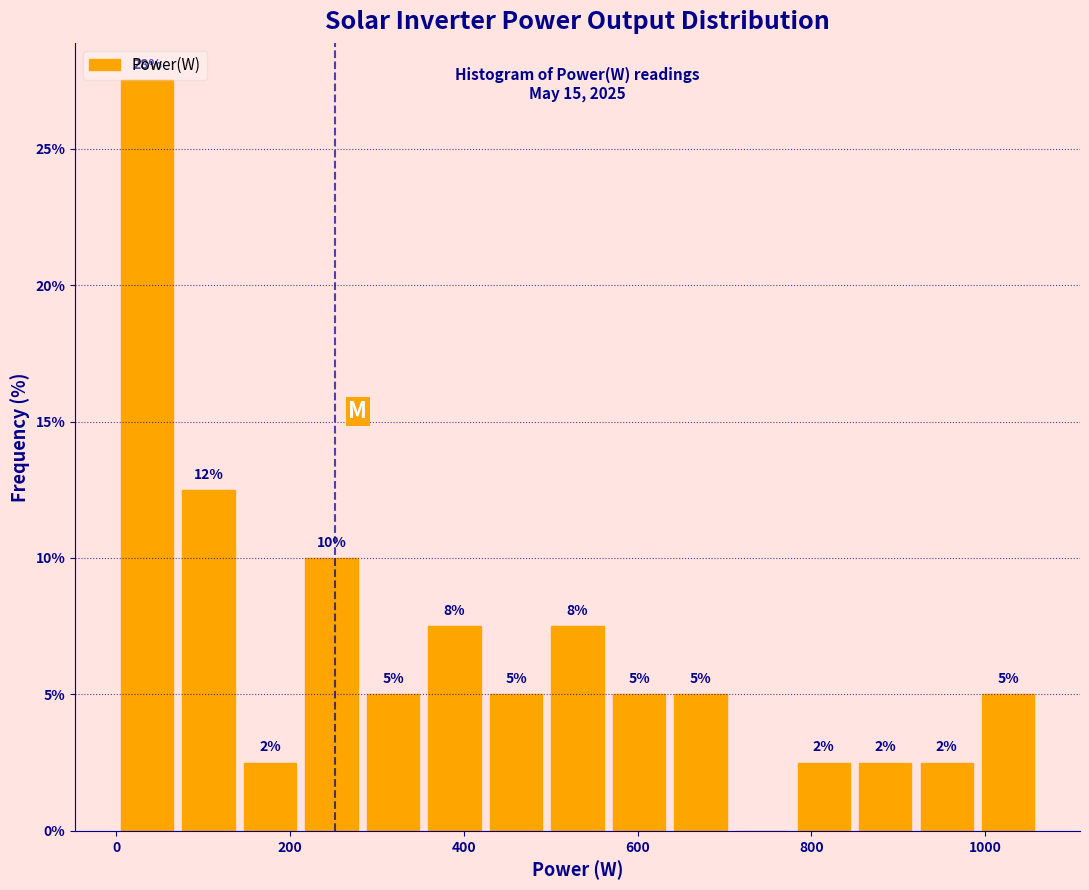

Around what value on the x-axis is the tallest bar? Give the approximate position of its centre, as read against the axis.

40